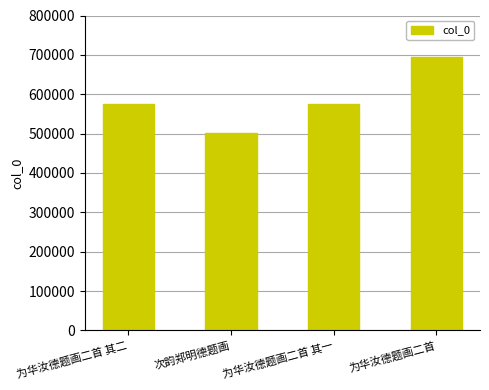

The value at 为华汝德题画二首 其二 is 765706. True or false?

False